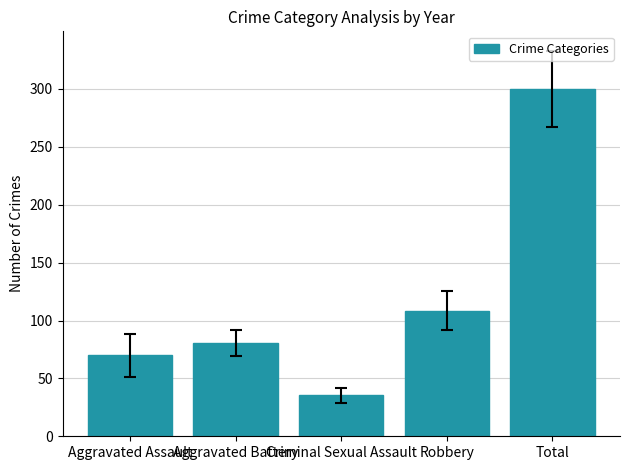

Which has a higher value, Aggravated Battery or Robbery?

Robbery